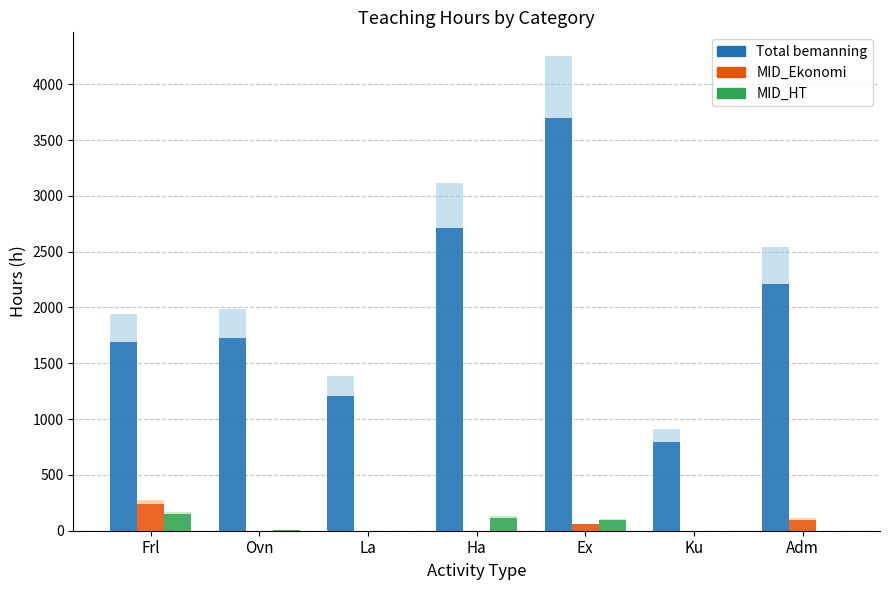

Which series has the largest range (max minus min)?

Total bemanning